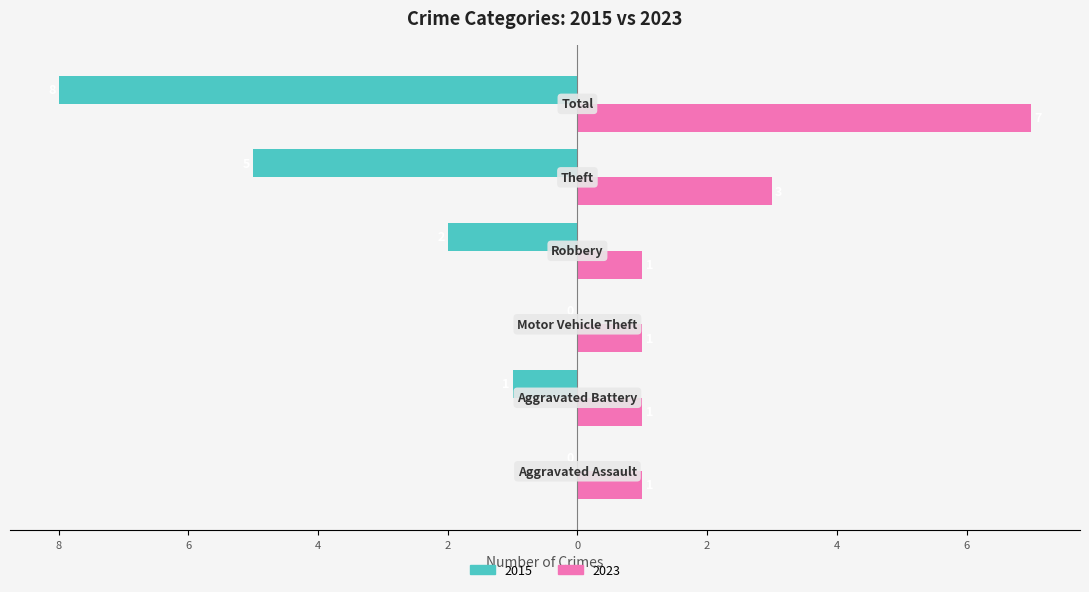

What position from the right is Motor Vehicle Theft?

4